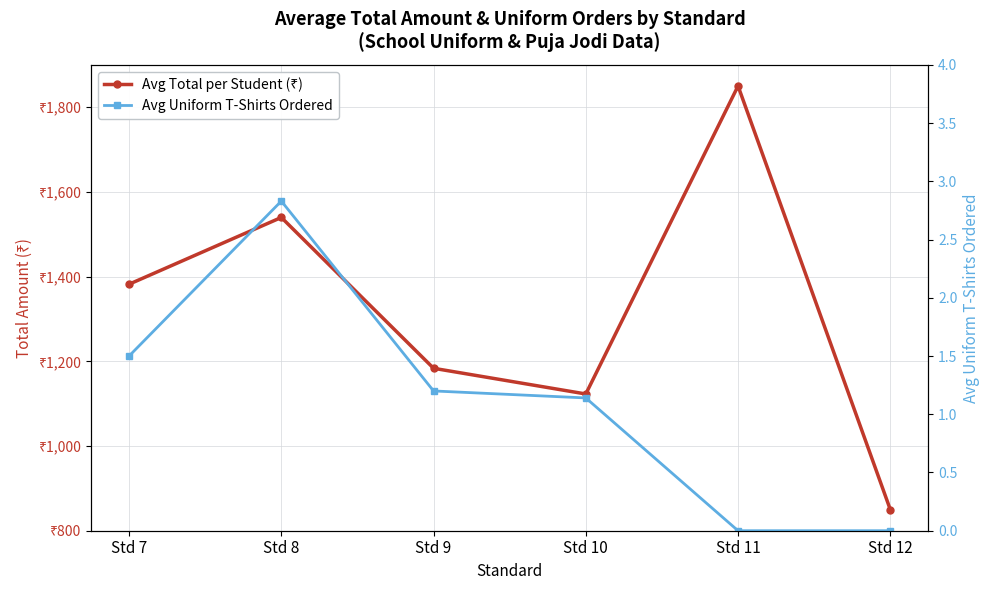

At which category does Avg Total per Student (₹) reach its first local valley?

Std 10